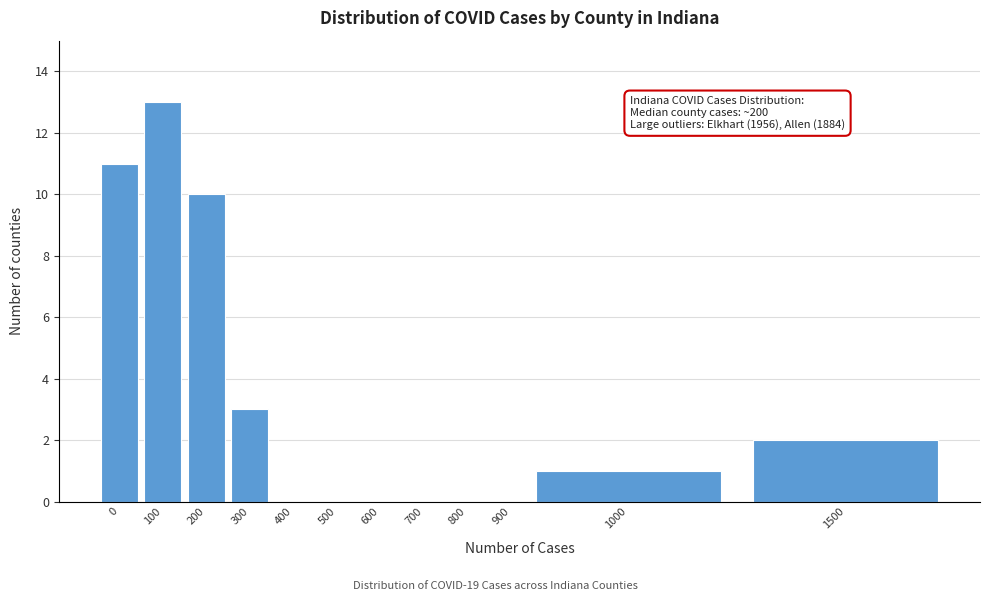

Reading right to left, list all the values displayed in this chart.

1500=2	1000=1	900=0	800=0	700=0	600=0	500=0	400=0	300=3	200=10	100=13	0=11